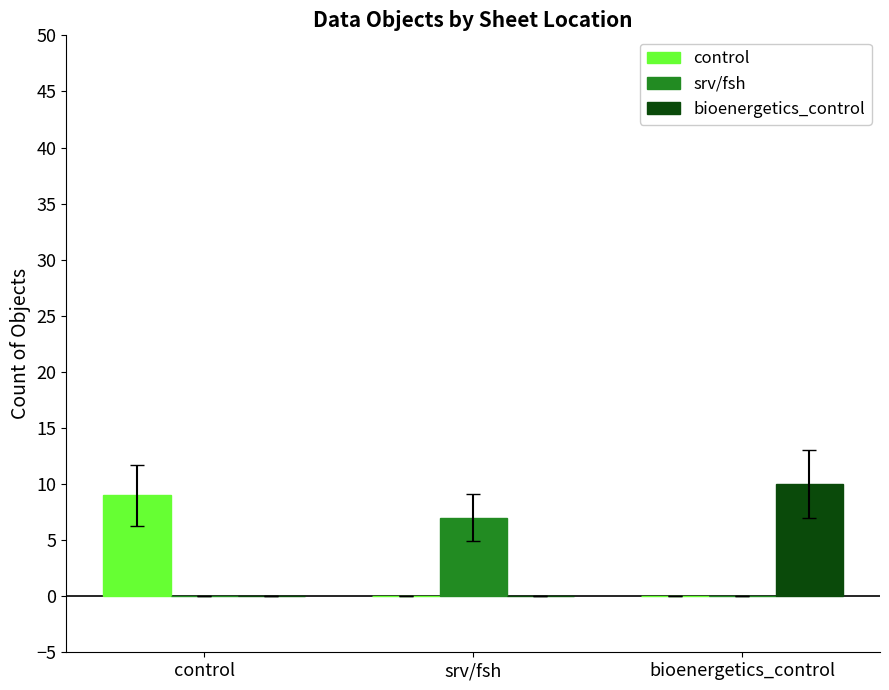

Which category has the highest value in the bioenergetics_control series?

bioenergetics_control